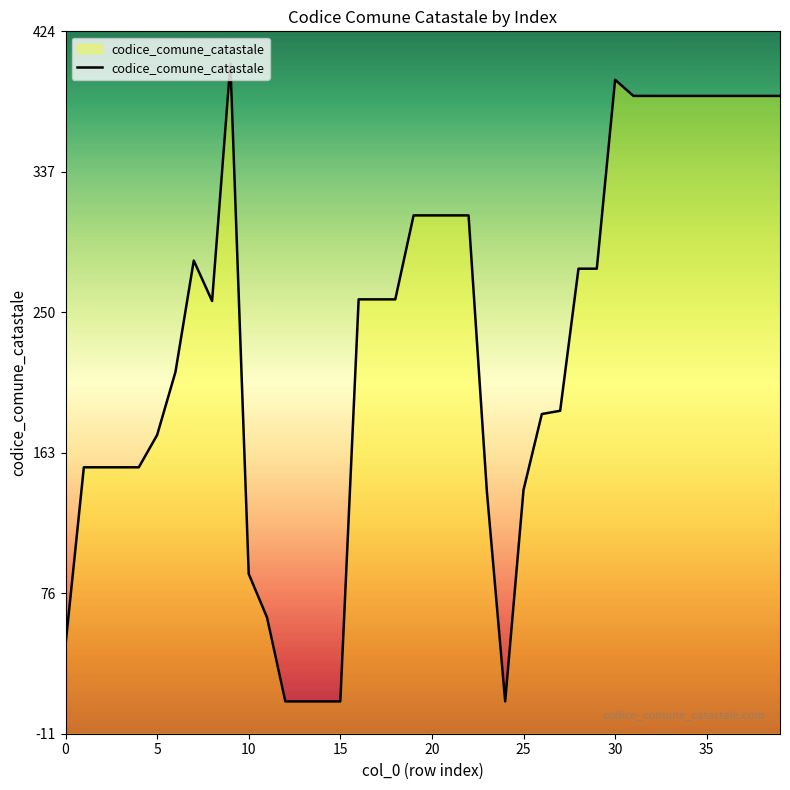

What is the maximum value shown in the chart?

404